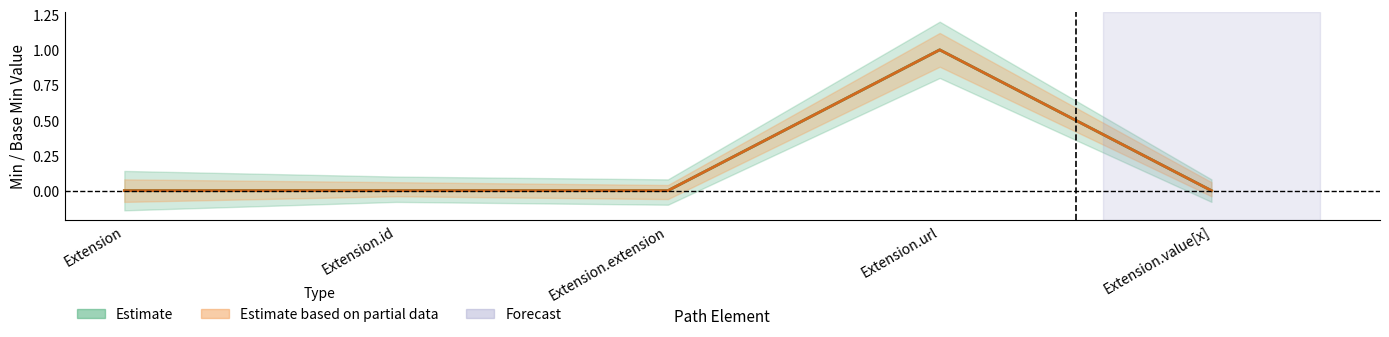

In Min, how many points are higher than both neighbors (excluding endpoints)?

1